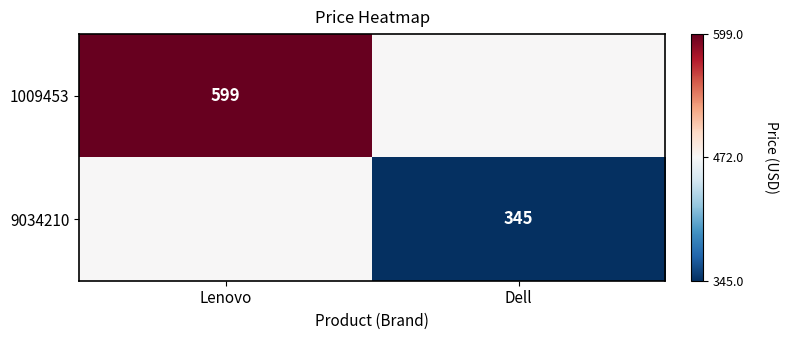

The 1009453 series shows 599 at Lenovo. True or false?

True